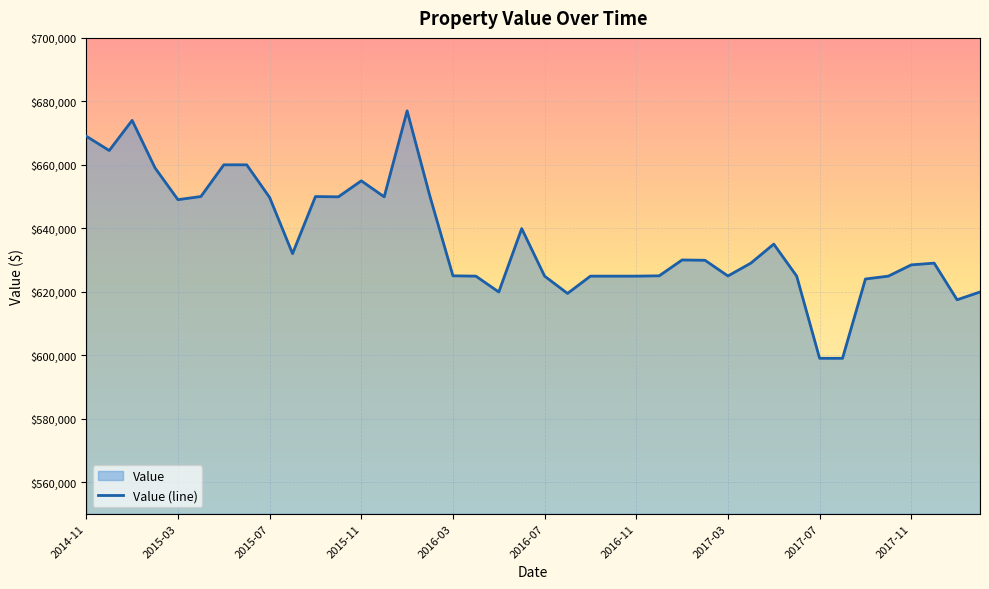

What is the minimum value shown in the chart?

599000